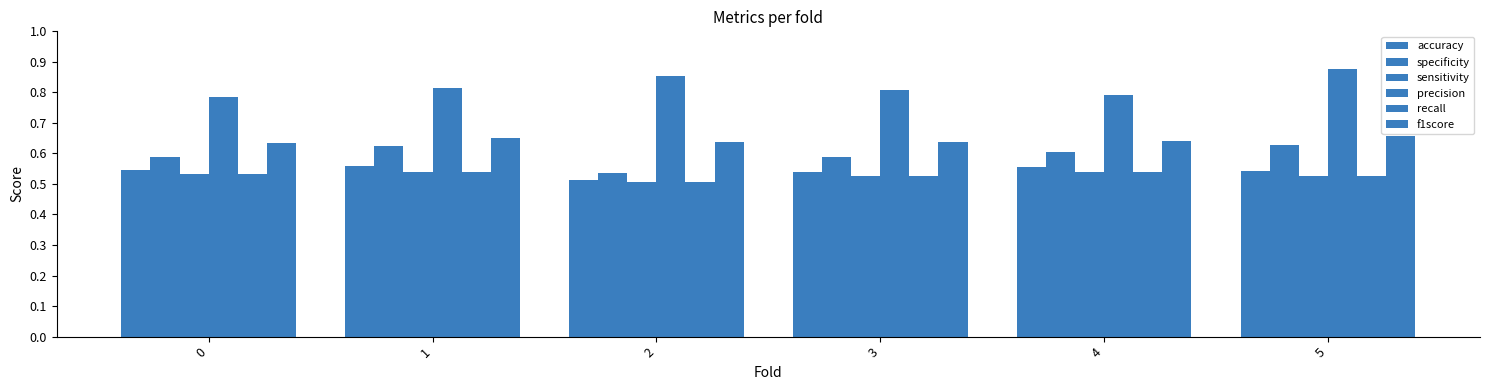

Reading left to right, transcribe all the data shown in this chart.

accuracy: 0.5	0.6	0.5	0.5	0.6	0.5
specificity: 0.6	0.6	0.5	0.6	0.6	0.6
sensitivity: 0.5	0.5	0.5	0.5	0.5	0.5
precision: 0.8	0.8	0.9	0.8	0.8	0.9
recall: 0.5	0.5	0.5	0.5	0.5	0.5
f1score: 0.6	0.6	0.6	0.6	0.6	0.7